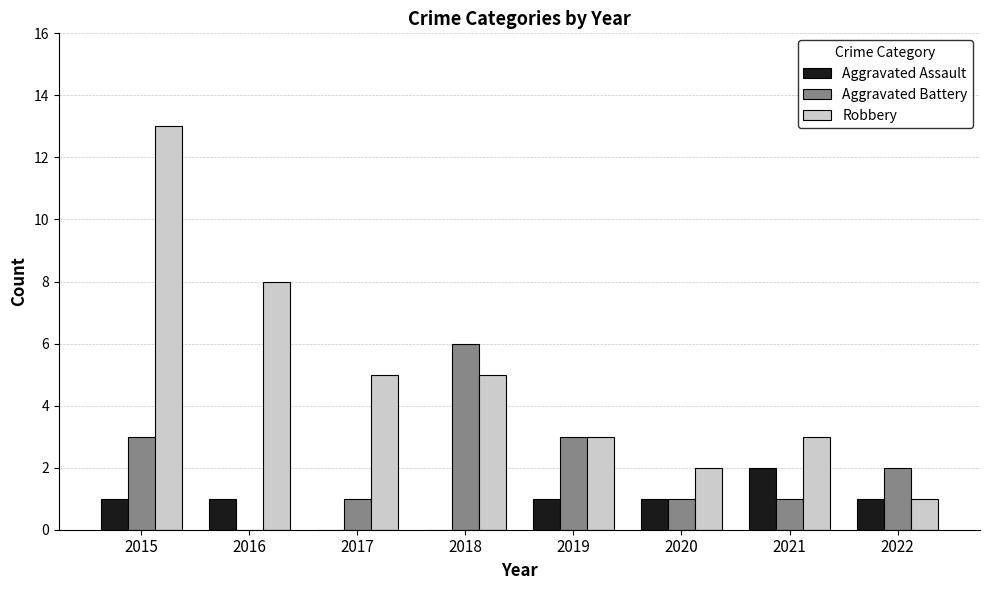

At which label is Robbery closest to 7?

2016